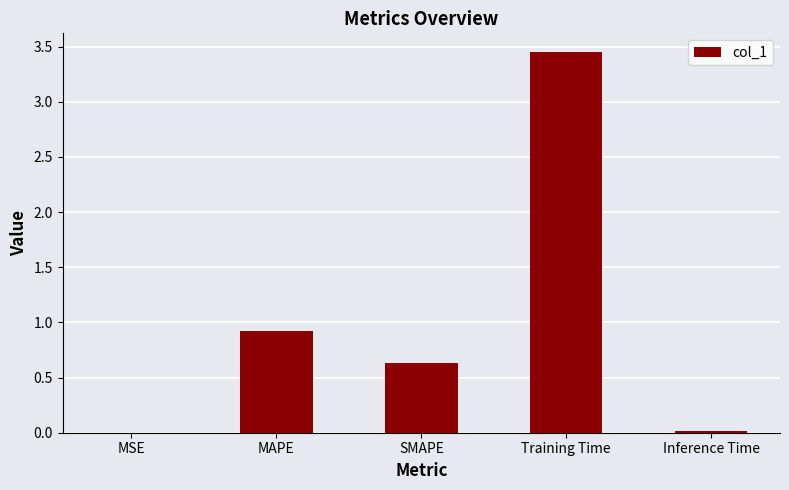

Which category has the highest value across all series?

Training Time